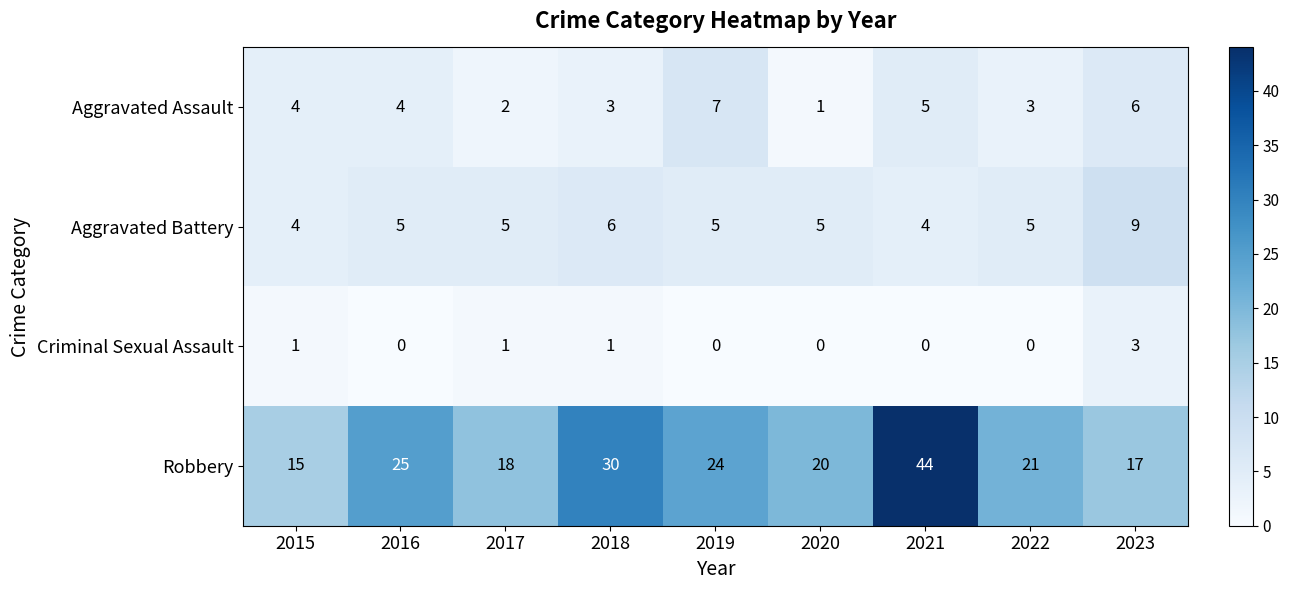

What is the greatest value displayed?

44